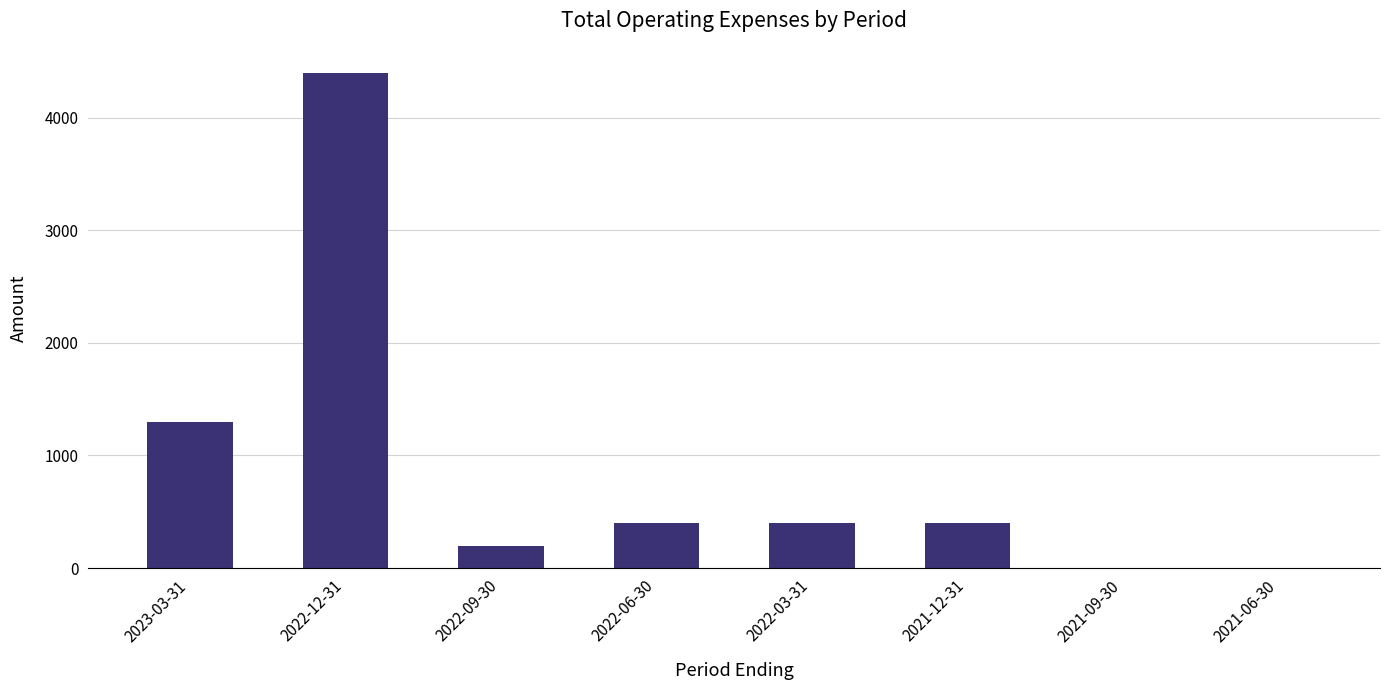

How many distinct data groups are displayed?

1